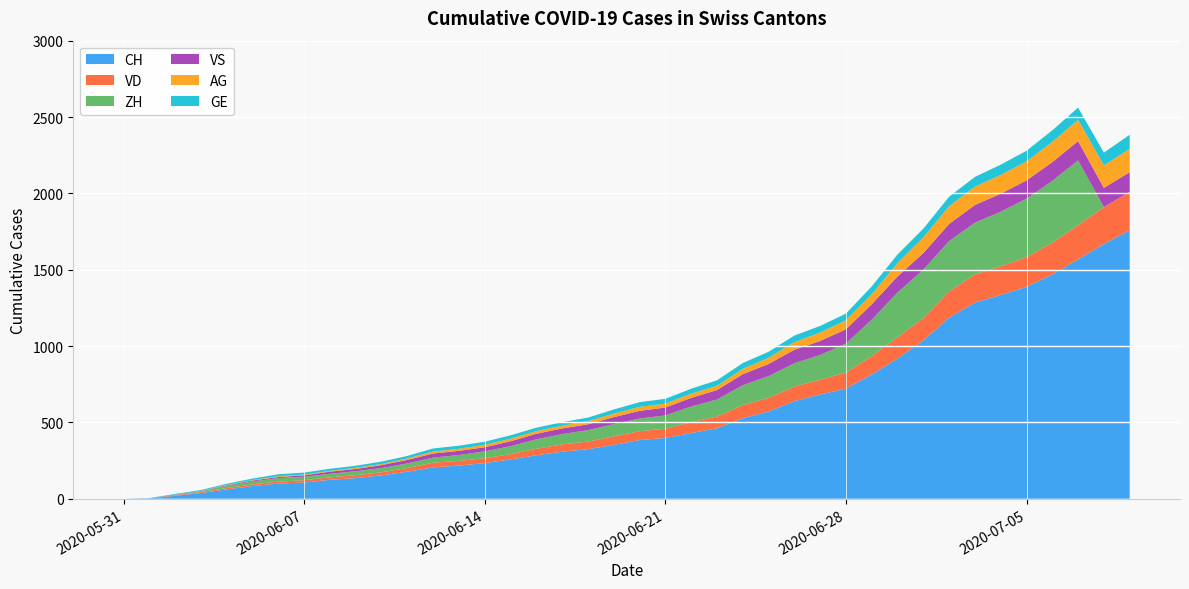

Reading left to right, list all the values displayed in this chart.

CH: 2020-05-31=0	2020-06-01=3	2020-06-02=20	2020-06-03=38	2020-06-04=62	2020-06-05=84	2020-06-06=100	2020-06-07=107	2020-06-08=125	2020-06-09=136	2020-06-10=154	2020-06-11=178	2020-06-12=206	2020-06-13=218	2020-06-14=234	2020-06-15=258	2020-06-16=285	2020-06-17=309	2020-06-18=325	2020-06-19=353	2020-06-20=385	2020-06-21=399	2020-06-22=431	2020-06-23=462	2020-06-24=528	2020-06-25=572	2020-06-26=640	2020-06-27=683	2020-06-28=722	2020-06-29=814	2020-06-30=919	2020-07-01=1037	2020-07-02=1186	2020-07-03=1285	2020-07-04=1335	2020-07-05=1388	2020-07-06=1469	2020-07-07=1568	2020-07-08=1669	2020-07-09=1758
VD: 2020-05-31=0	2020-06-01=0	2020-06-02=4	2020-06-03=6	2020-06-04=9	2020-06-05=11	2020-06-06=13	2020-06-07=15	2020-06-08=16	2020-06-09=19	2020-06-10=20	2020-06-11=24	2020-06-12=31	2020-06-13=31	2020-06-14=32	2020-06-15=35	2020-06-16=43	2020-06-17=48	2020-06-18=50	2020-06-19=56	2020-06-20=58	2020-06-21=60	2020-06-22=71	2020-06-23=77	2020-06-24=86	2020-06-25=89	2020-06-26=95	2020-06-27=97	2020-06-28=105	2020-06-29=121	2020-06-30=138	2020-07-01=147	2020-07-02=172	2020-07-03=185	2020-07-04=188	2020-07-05=195	2020-07-06=208	2020-07-07=224	2020-07-08=240	2020-07-09=252
ZH: 2020-05-31=0	2020-06-01=0	2020-06-02=2	2020-06-03=5	2020-06-04=13	2020-06-05=19	2020-06-06=23	2020-06-07=23	2020-06-08=23	2020-06-09=26	2020-06-10=28	2020-06-11=30	2020-06-12=33	2020-06-13=38	2020-06-14=45	2020-06-15=52	2020-06-16=62	2020-06-17=67	2020-06-18=75	2020-06-19=80	2020-06-20=83	2020-06-21=87	2020-06-22=103	2020-06-23=111	2020-06-24=130	2020-06-25=142	2020-06-26=153	2020-06-27=162	2020-06-28=190	2020-06-29=238	2020-06-30=294	2020-07-01=317	2020-07-02=330	2020-07-03=338	2020-07-04=357	2020-07-05=382	2020-07-06=405	2020-07-07=424	2020-07-08=1	2020-07-09=1
VS: 2020-05-31=0	2020-06-01=1	2020-06-02=2	2020-06-03=2	2020-06-04=4	2020-06-05=6	2020-06-06=7	2020-06-07=9	2020-06-08=14	2020-06-09=15	2020-06-10=19	2020-06-11=23	2020-06-12=27	2020-06-13=27	2020-06-14=27	2020-06-15=32	2020-06-16=36	2020-06-17=37	2020-06-18=38	2020-06-19=46	2020-06-20=50	2020-06-21=52	2020-06-22=56	2020-06-23=62	2020-06-24=72	2020-06-25=80	2020-06-26=88	2020-06-27=92	2020-06-28=93	2020-06-29=101	2020-06-30=105	2020-07-01=108	2020-07-02=112	2020-07-03=116	2020-07-04=118	2020-07-05=120	2020-07-06=123	2020-07-07=126	2020-07-08=126	2020-07-09=128
AG: 2020-05-31=0	2020-06-01=0	2020-06-02=0	2020-06-03=1	2020-06-04=3	2020-06-05=3	2020-06-06=5	2020-06-07=5	2020-06-08=5	2020-06-09=7	2020-06-10=7	2020-06-11=10	2020-06-12=13	2020-06-13=14	2020-06-14=16	2020-06-15=17	2020-06-16=18	2020-06-17=18	2020-06-18=21	2020-06-19=23	2020-06-20=26	2020-06-21=26	2020-06-22=28	2020-06-23=28	2020-06-24=35	2020-06-25=40	2020-06-26=50	2020-06-27=55	2020-06-28=59	2020-06-29=65	2020-06-30=88	2020-07-01=103	2020-07-02=116	2020-07-03=120	2020-07-04=123	2020-07-05=125	2020-07-06=132	2020-07-07=140	2020-07-08=147	2020-07-09=153
GE: 2020-05-31=0	2020-06-01=1	2020-06-02=4	2020-06-03=6	2020-06-04=8	2020-06-05=10	2020-06-06=13	2020-06-07=13	2020-06-08=14	2020-06-09=14	2020-06-10=16	2020-06-11=16	2020-06-12=20	2020-06-13=20	2020-06-14=20	2020-06-15=22	2020-06-16=22	2020-06-17=23	2020-06-18=23	2020-06-19=27	2020-06-20=31	2020-06-21=31	2020-06-22=32	2020-06-23=36	2020-06-24=38	2020-06-25=40	2020-06-26=43	2020-06-27=43	2020-06-28=44	2020-06-29=52	2020-06-30=56	2020-07-01=57	2020-07-02=62	2020-07-03=64	2020-07-04=67	2020-07-05=69	2020-07-06=76	2020-07-07=80	2020-07-08=84	2020-07-09=92